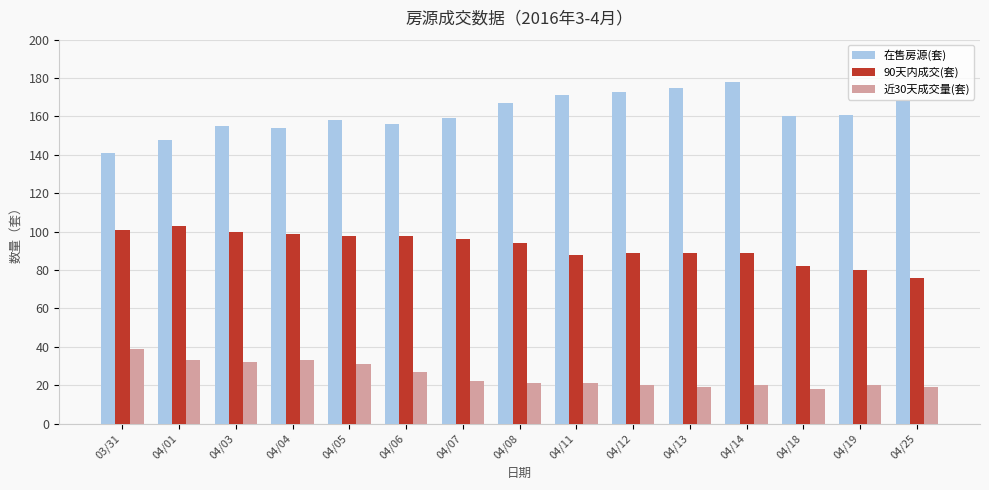

Reading right to left, extract all data points from this chart.

在售房源(套): 168	161	160	178	175	173	171	167	159	156	158	154	155	148	141
90天内成交(套): 76	80	82	89	89	89	88	94	96	98	98	99	100	103	101
近30天成交量(套): 19	20	18	20	19	20	21	21	22	27	31	33	32	33	39